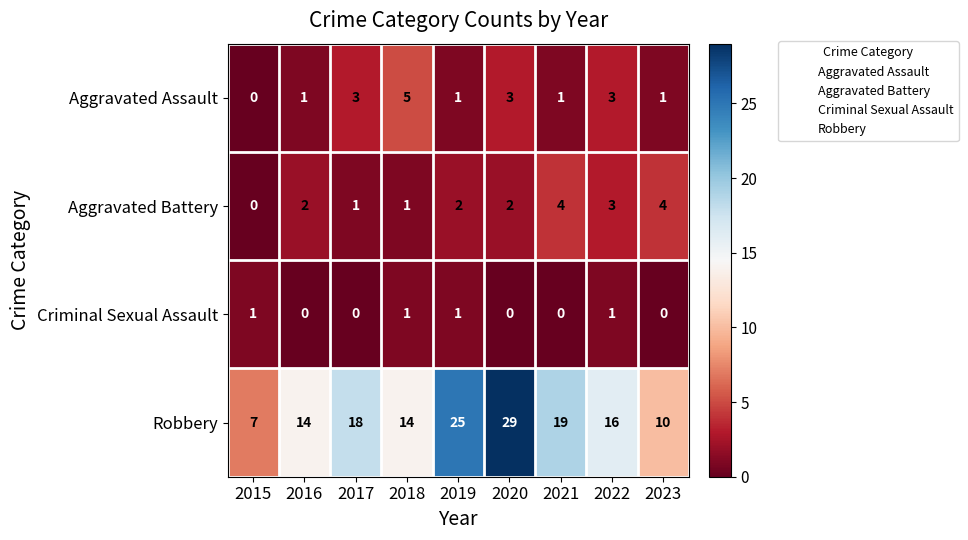

Where does the Robbery series first go above 16?

2017